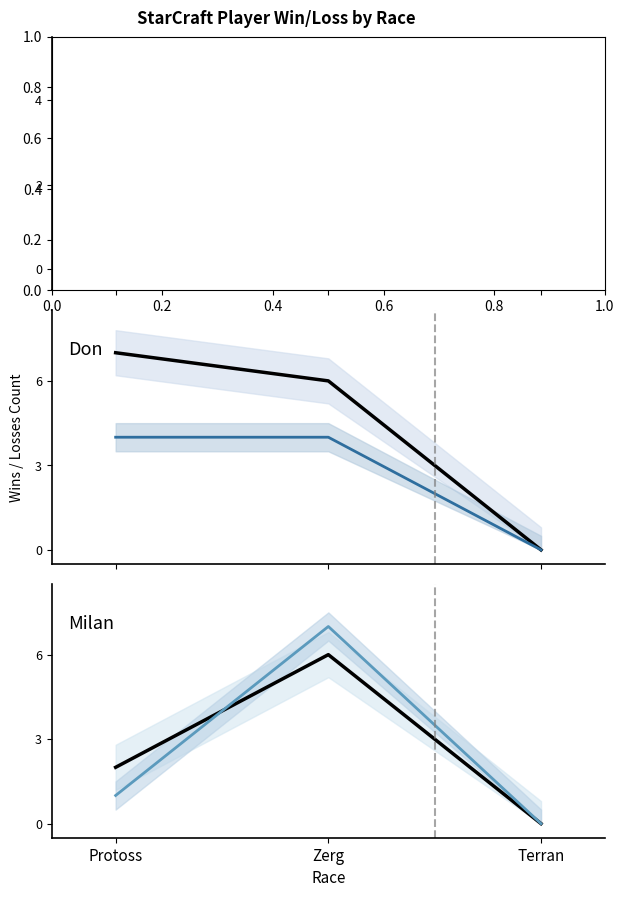

The value of Huy Loses at Protoss is 2. True or false?

False